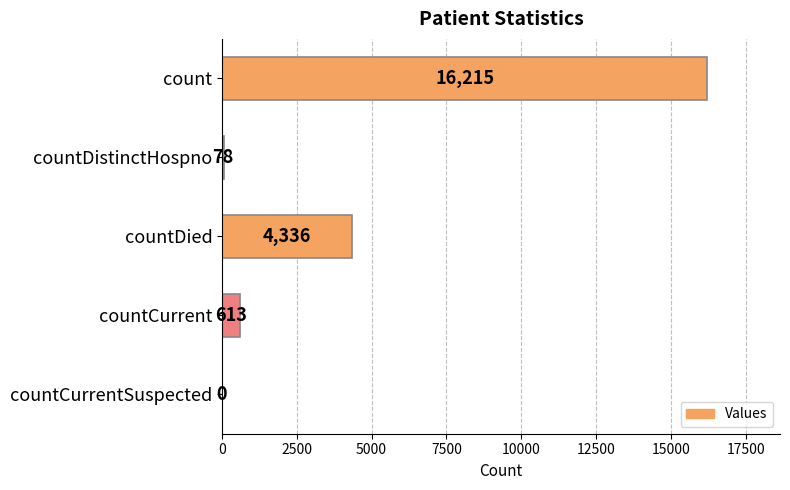

What is the average value?

4248